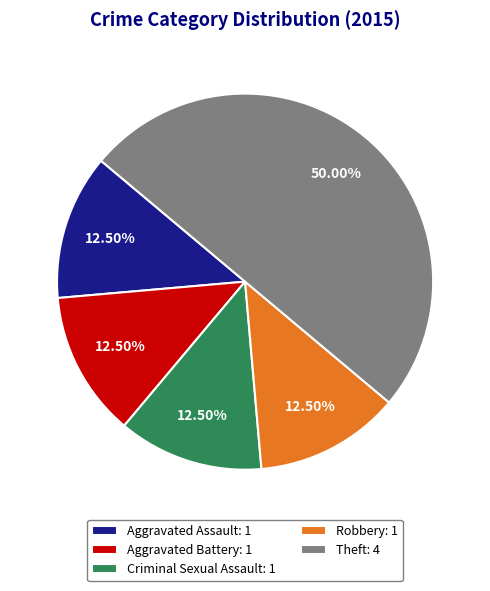

Approximately how many times larger is the value at Criminal Sexual Assault: 1 compared to Robbery: 1?

1.0